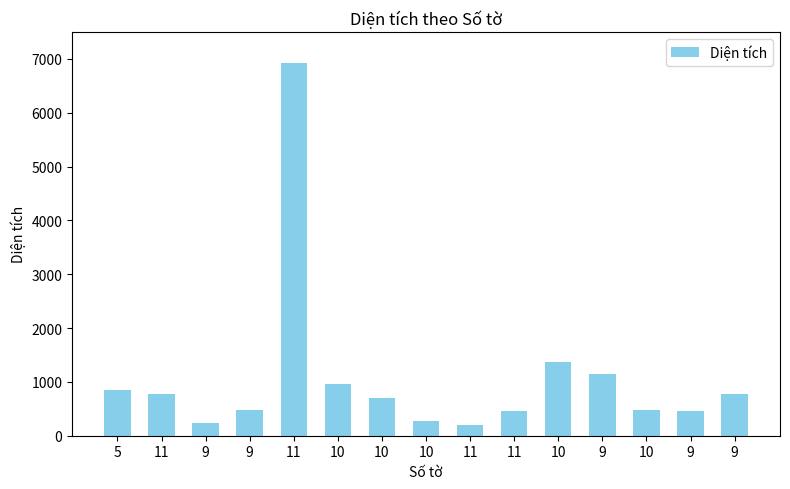

Reading left to right, list all the values displayed in this chart.

5=856.2	11=781.7	9=243.7	9=481.7	11=6919.4	10=957.6	10=692.4	10=272.1	11=195.3	11=455.2	10=1363.5	9=1137.3	10=478.6	9=458.8	9=774.7